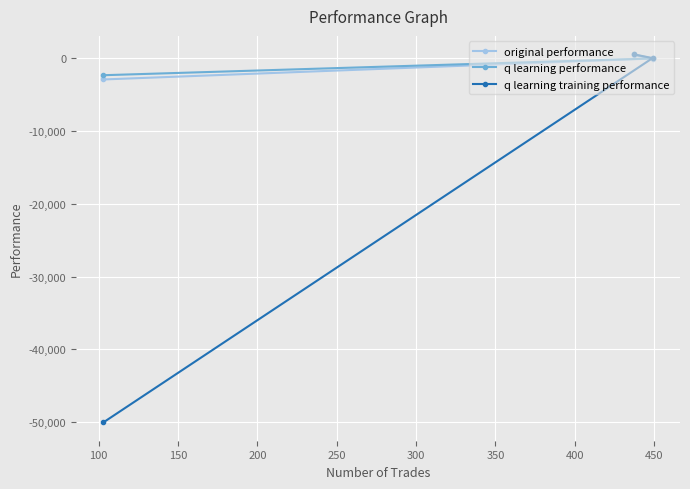

How many categories are shown in the chart?

3